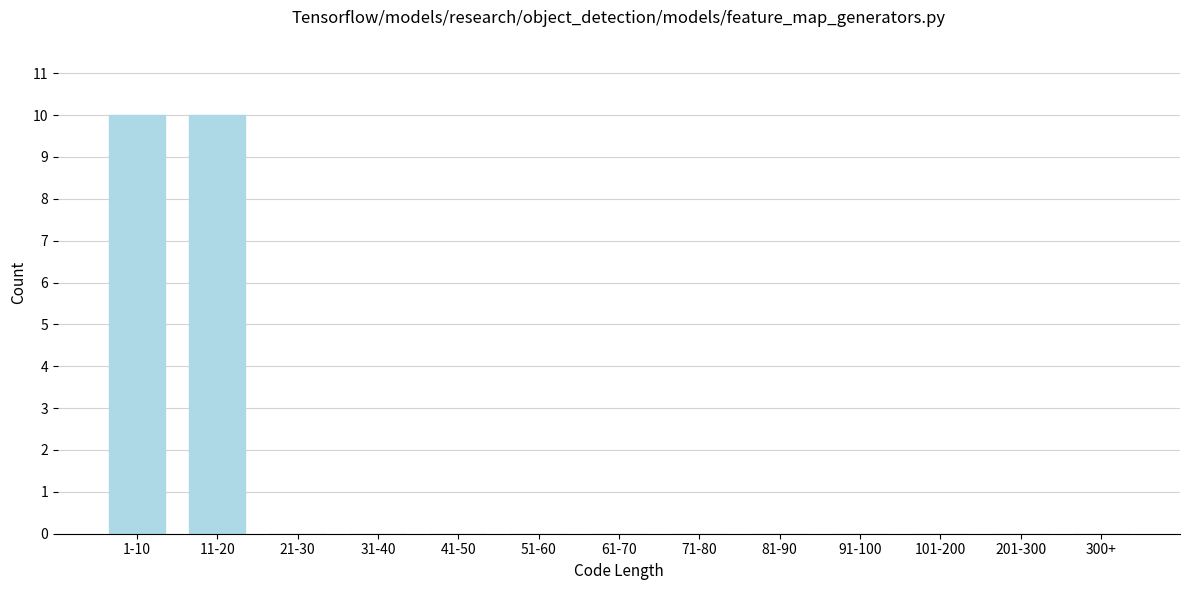

Reading left to right, transcribe all the data shown in this chart.

1-10=10	11-20=10	21-30=0	31-40=0	41-50=0	51-60=0	61-70=0	71-80=0	81-90=0	91-100=0	101-200=0	201-300=0	300+=0